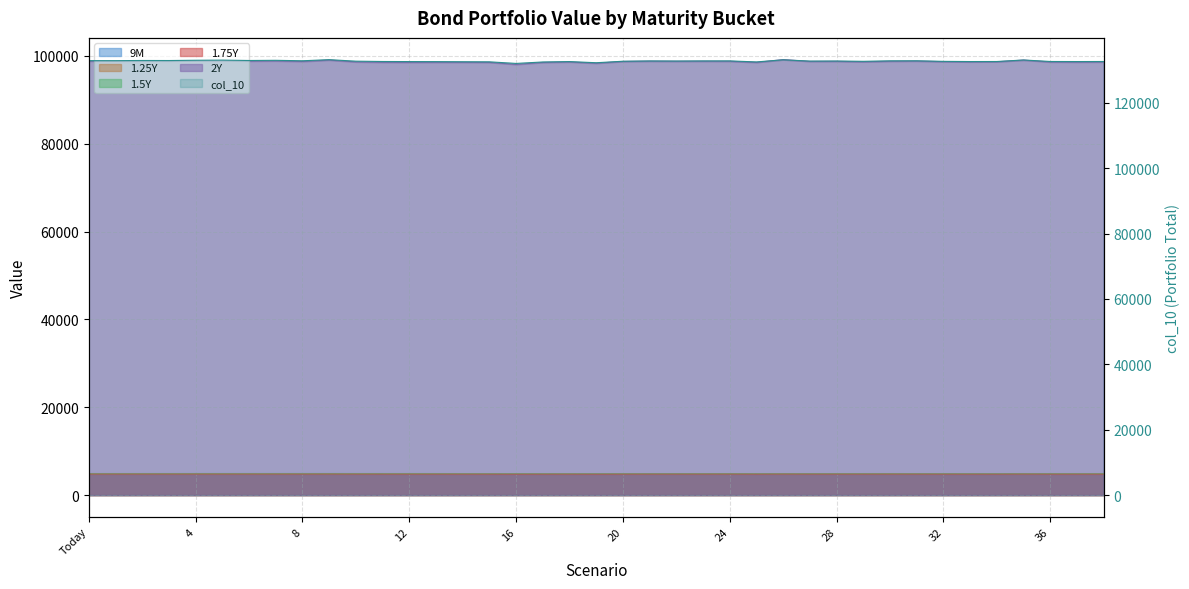

Which series has the largest range (max minus min)?

col_10